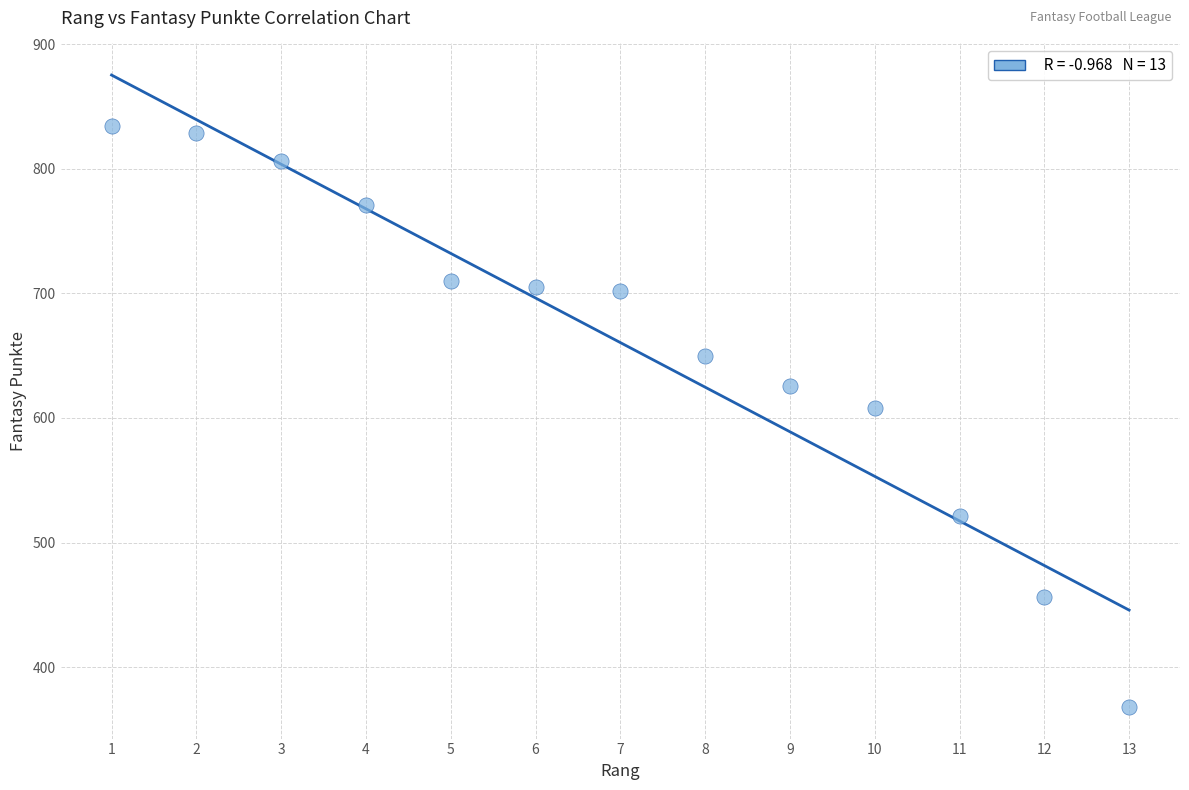

What Y value in the scatter plot is closest to 601?

608